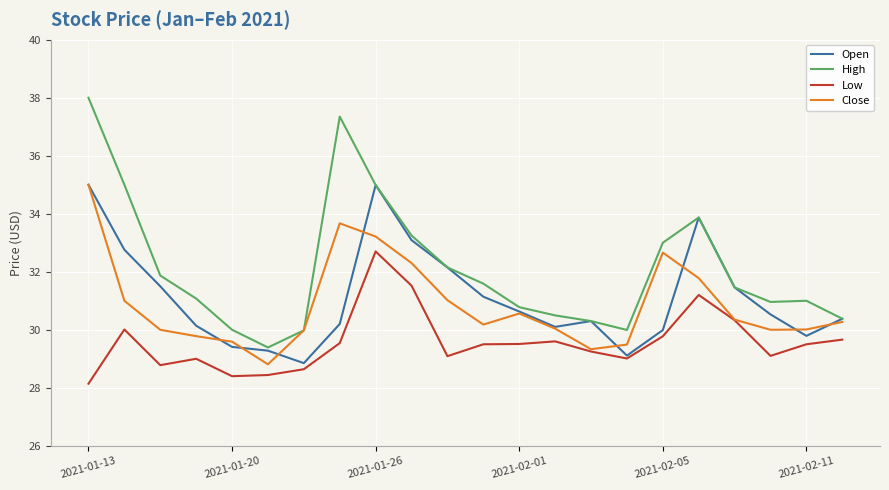

Which series has the largest total across all categories?

High